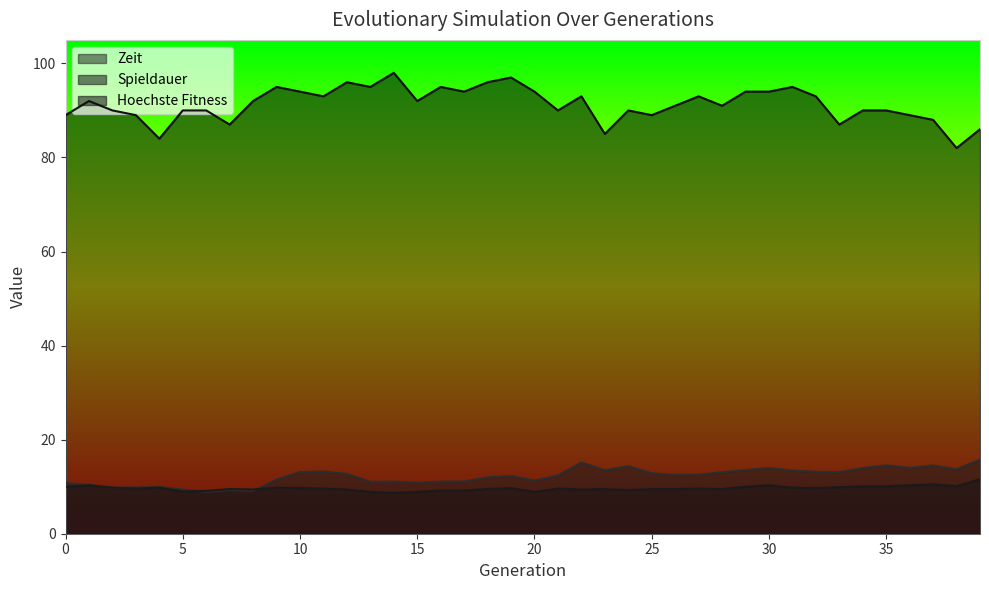

What is the sum of all Spieldauer values?

386.3